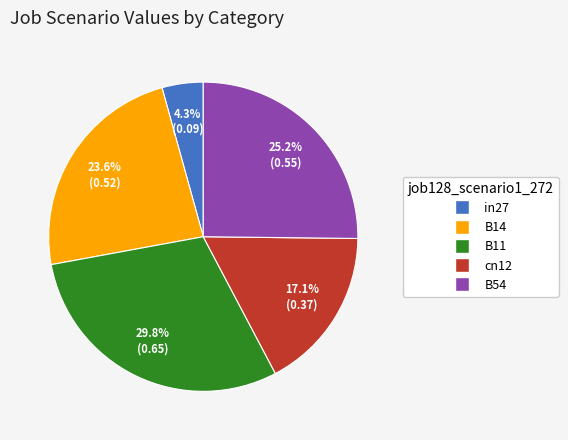

To the nearest percent, what is the difference between the largest and smallest slice percentages?

26%